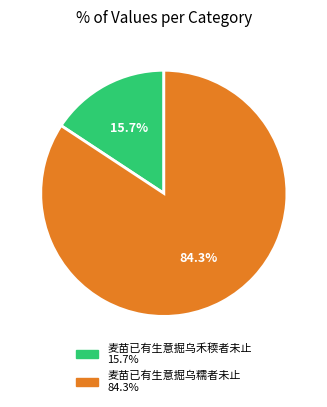

Rank the categories by value from lowest to highest.

麦苗已有生意掘乌禾稬者未止, 麦苗已有生意掘乌糯者未止